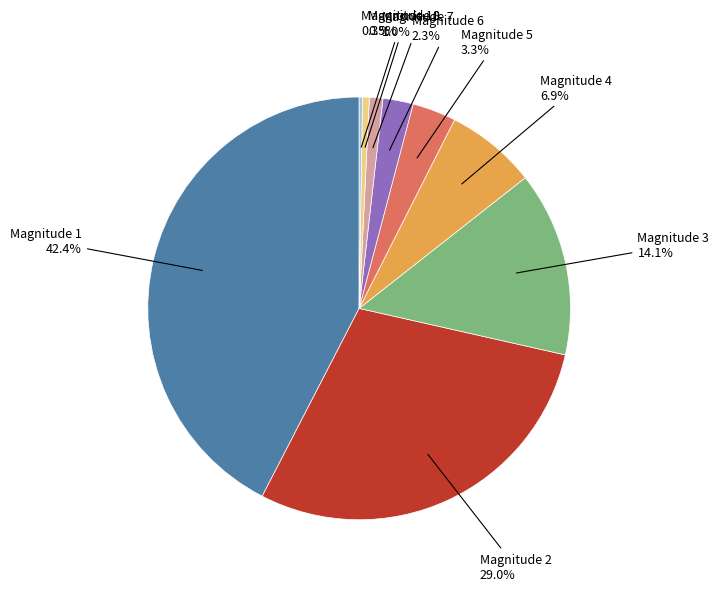

Does any single category account for the majority?

No